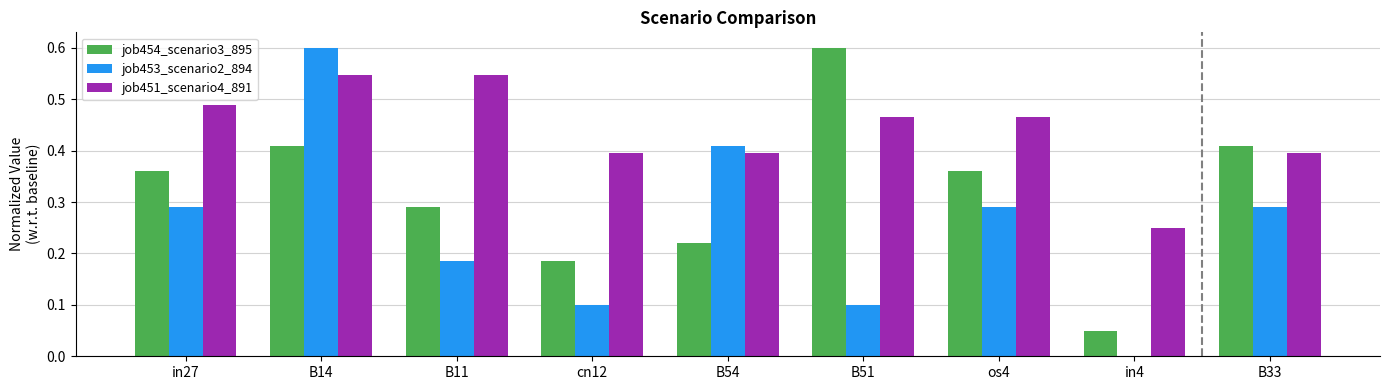

What is the sum of all job451_scenario4_891 values?

3.9